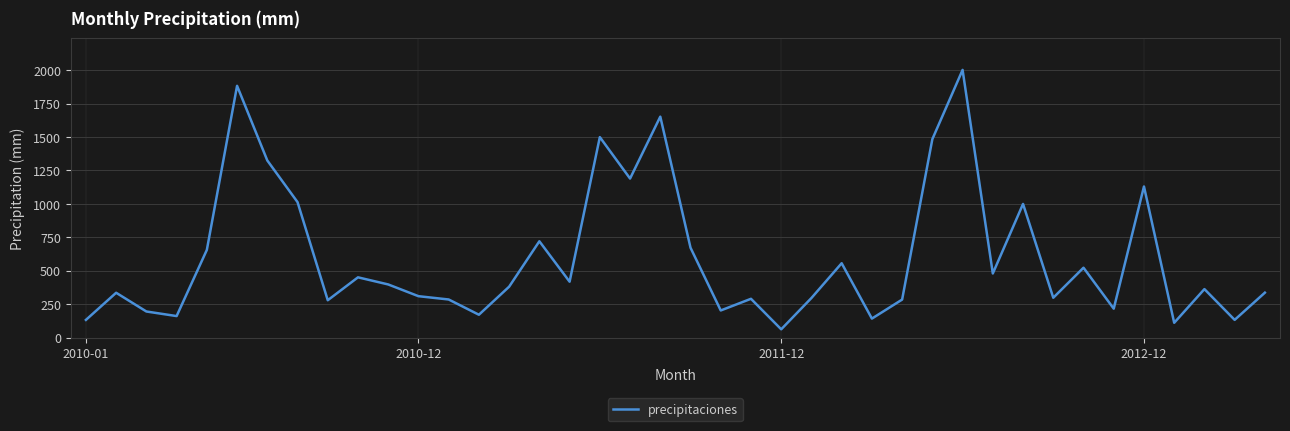

What is the minimum value shown in the chart?

63.1